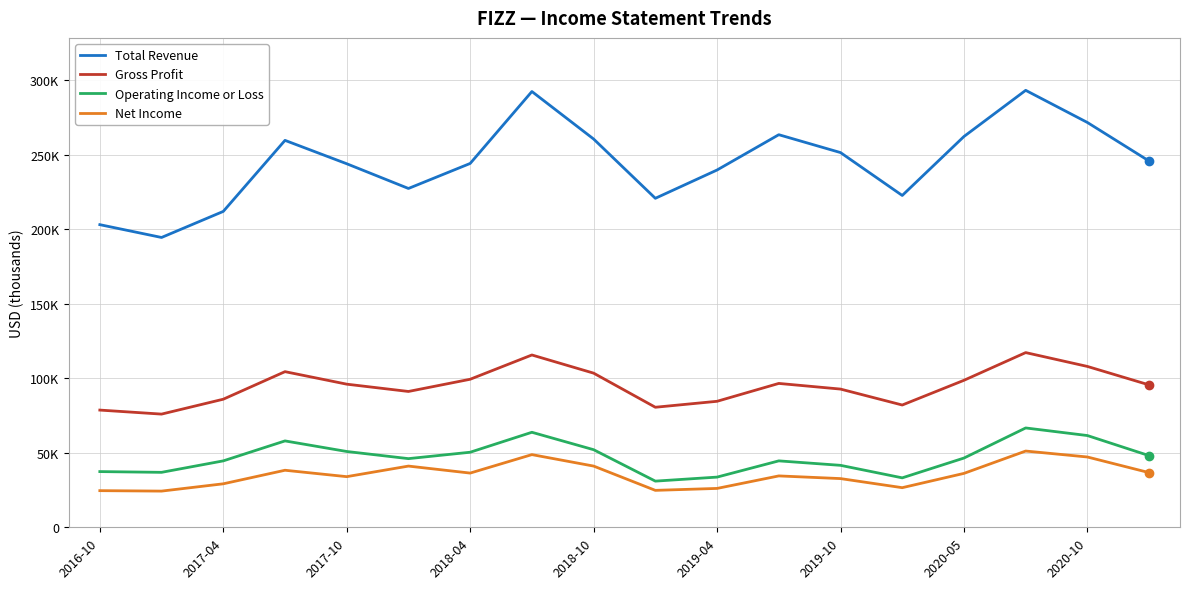

What is the value of the Net Income point at the 1st from the left?

24600